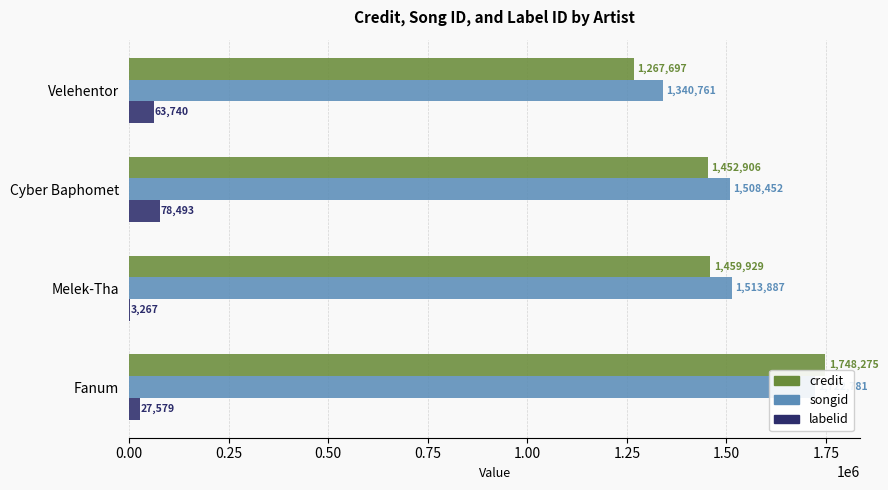

How many values in the songid series are below 1513887?

2